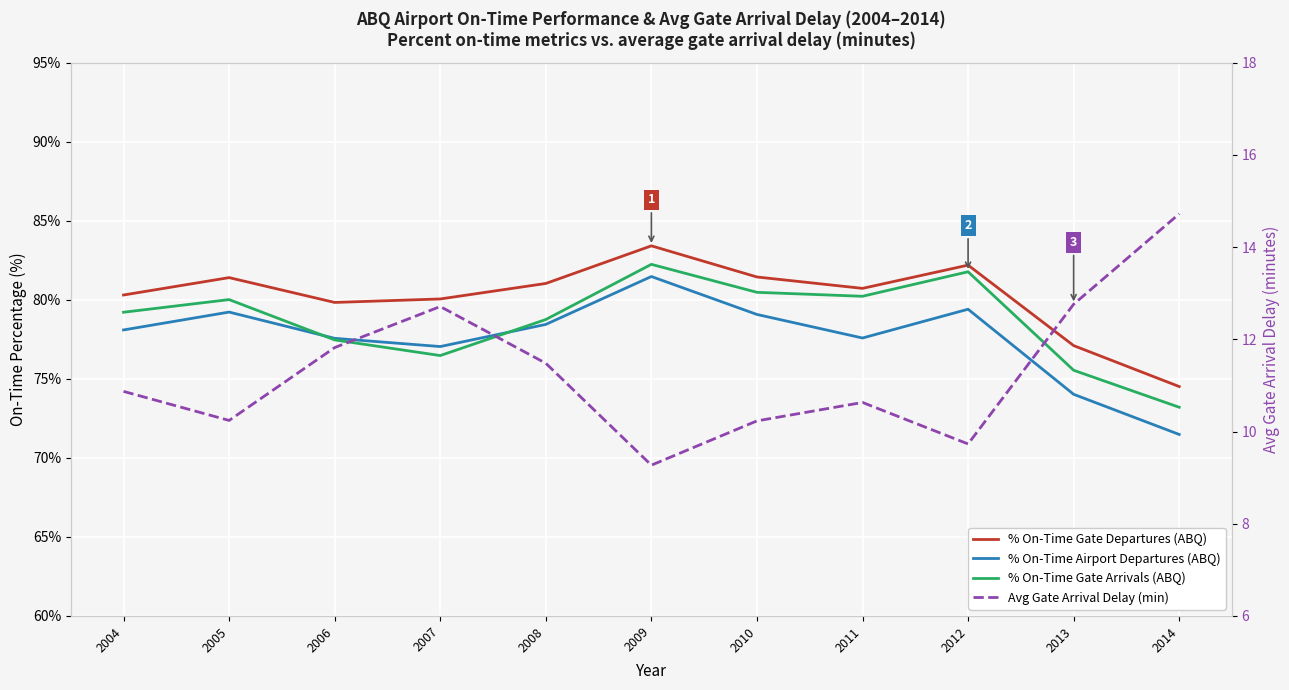

How many lines are shown in the chart?

4